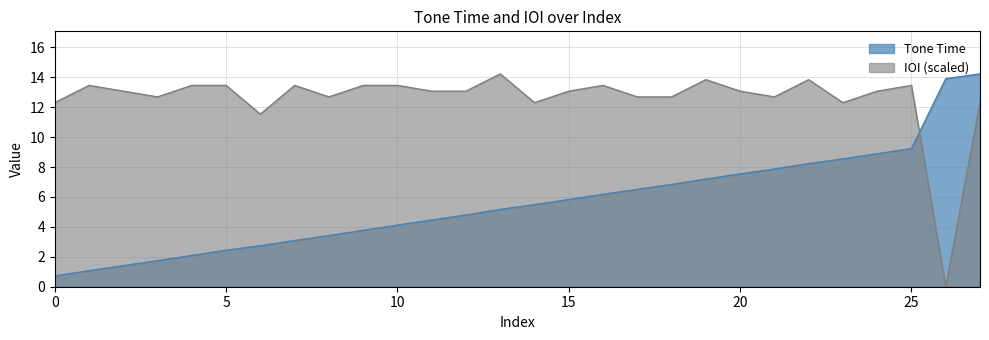

The IOI series shows 20.0 at 12. True or false?

False